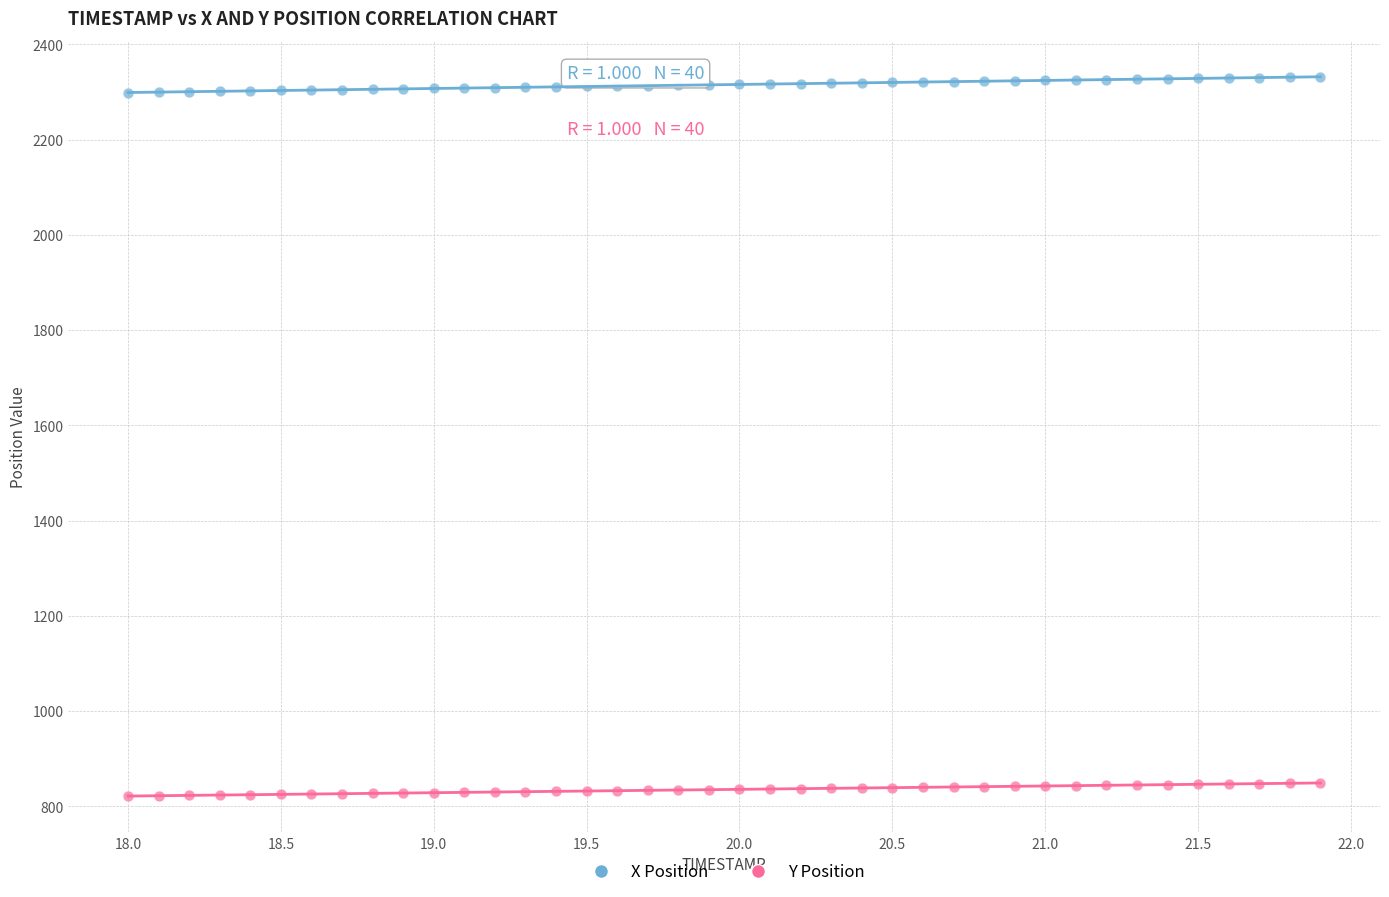

Which series contains the lowest Y value?

Y Position